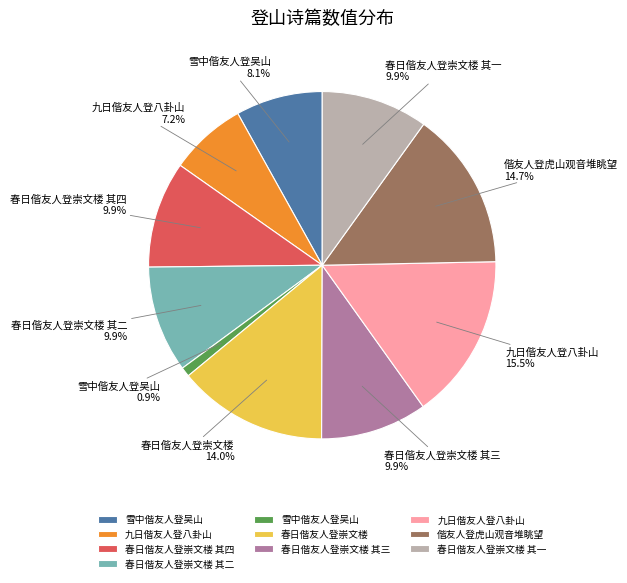

Does any single category account for the majority?

No